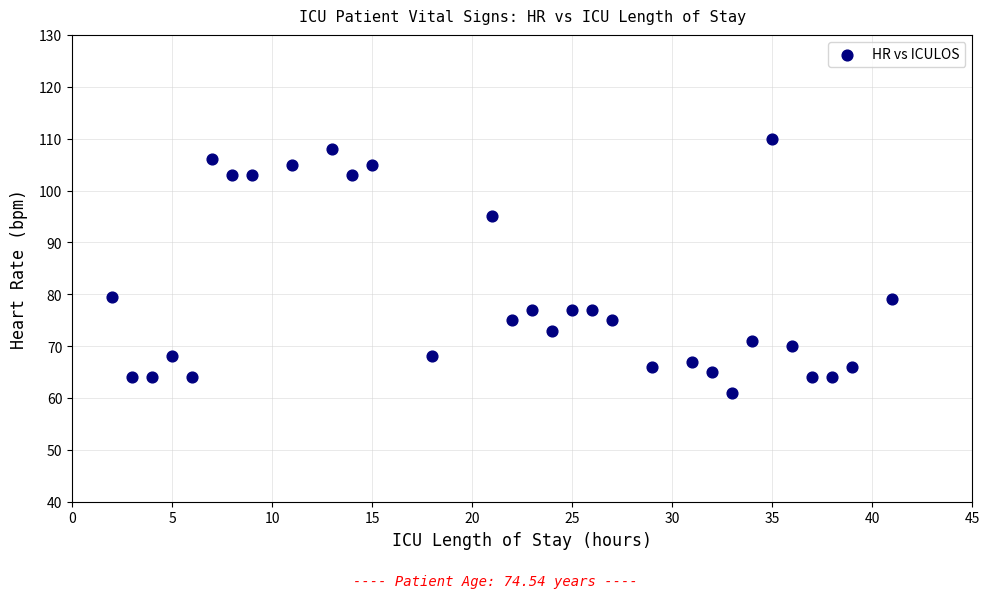

What is the range of Y values (max minus min)?

49.0